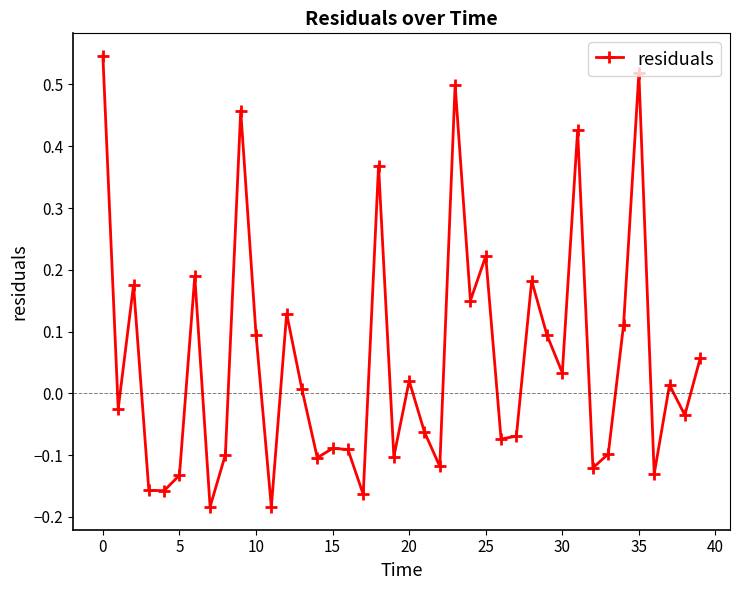

How many interior local peaks (higher than both neighbors) does the data have?

13